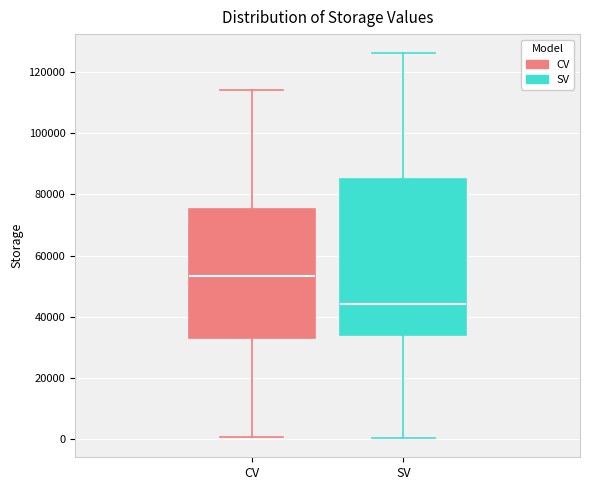

Reading left to right, transcribe this box plot: for each box, give where its median line is, the range the box spans, and where its two whiskers end, as read against the y-axis. The values are not printed on the chart, so give them approximately, as read against the axis.

CV: median 54000, box 34000 to 76000, whiskers 0 to 114000
SV: median 44000, box 34000 to 86000, whiskers 0 to 126000